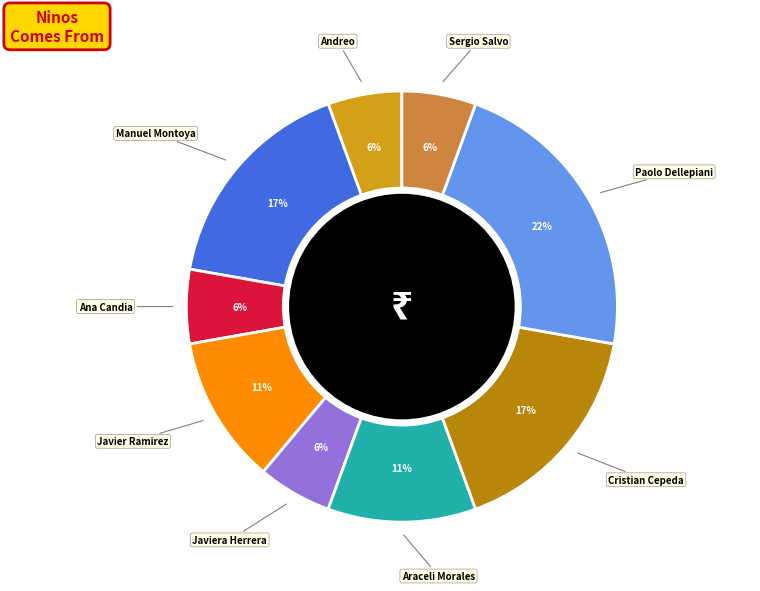

To the nearest percent, what is the average slice percentage?

11%